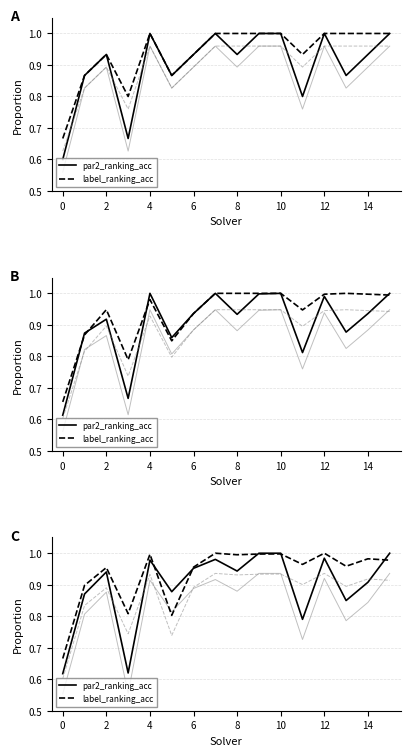

The label_ranking_acc series shows 0.5 at 2. True or false?

False